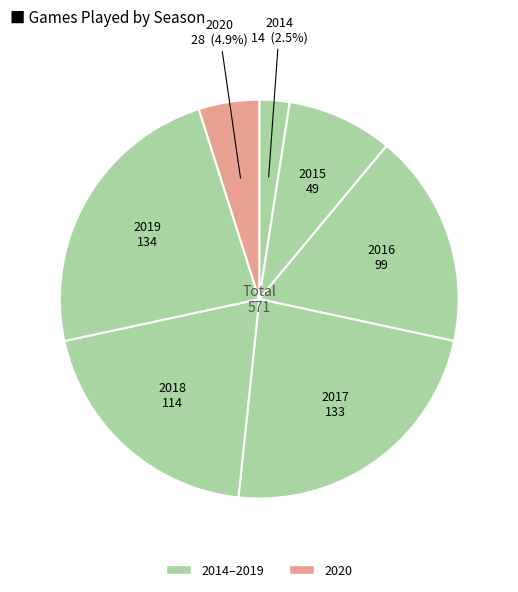

Do 2015 and 2019 together represent more than half of the pie?

No